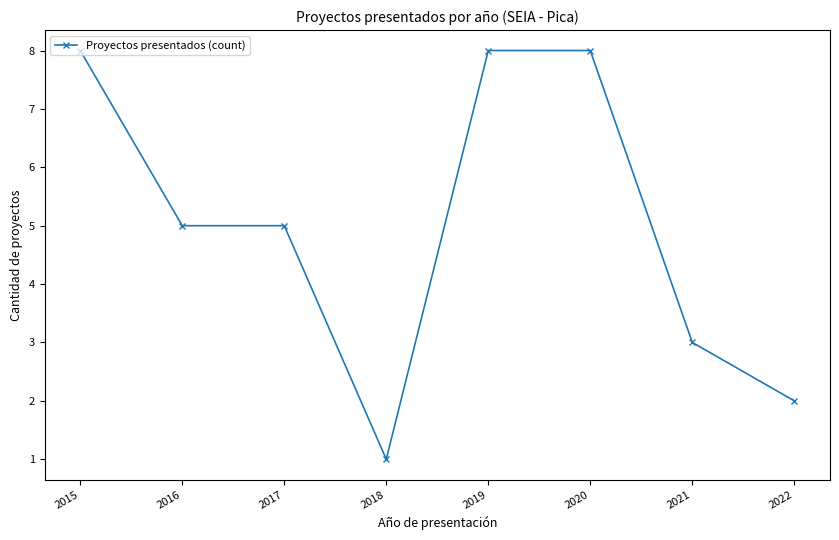

Approximately how many times larger is the value at 2021 compared to 2020?

0.4